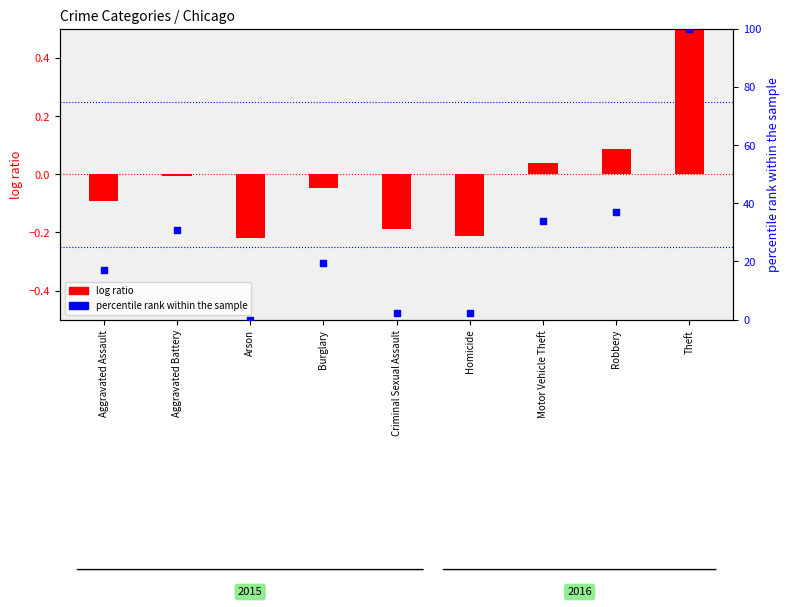

Which series contains the highest Y value?

percentile rank within the sample